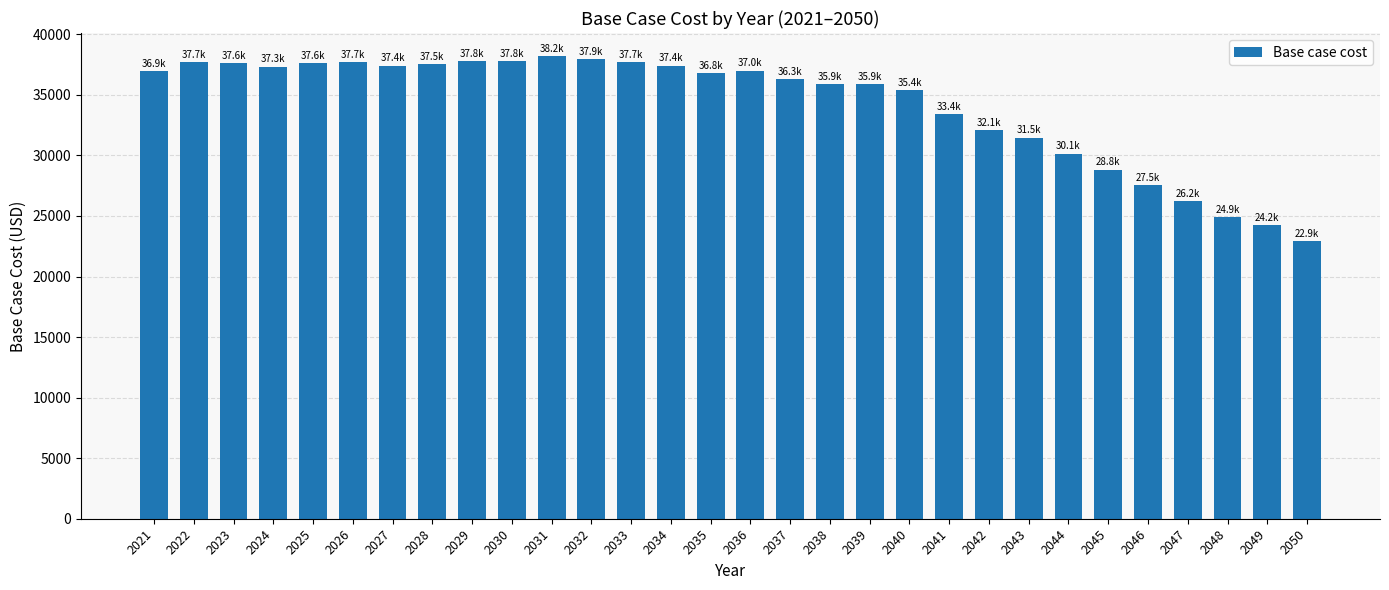

Which has a higher value, 2036 or 2032?

2032